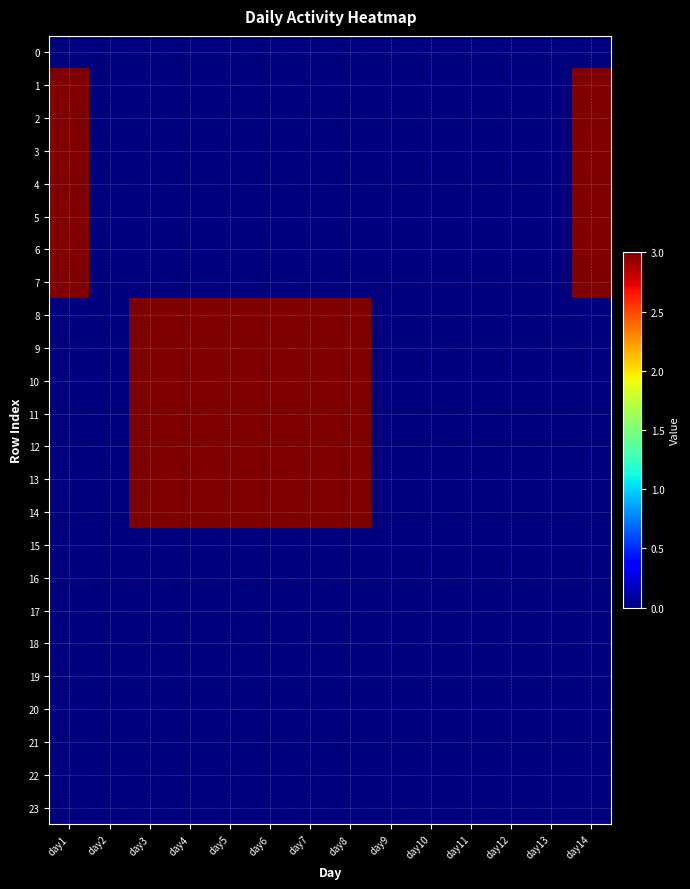

Between day7 and day6, which is larger?

day7